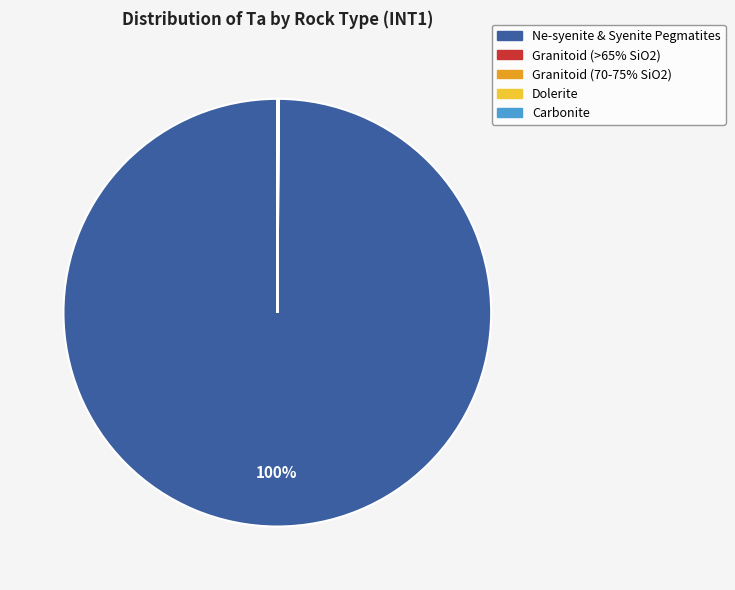

To the nearest percent, what is the difference between the largest and smallest slice percentages?

100%